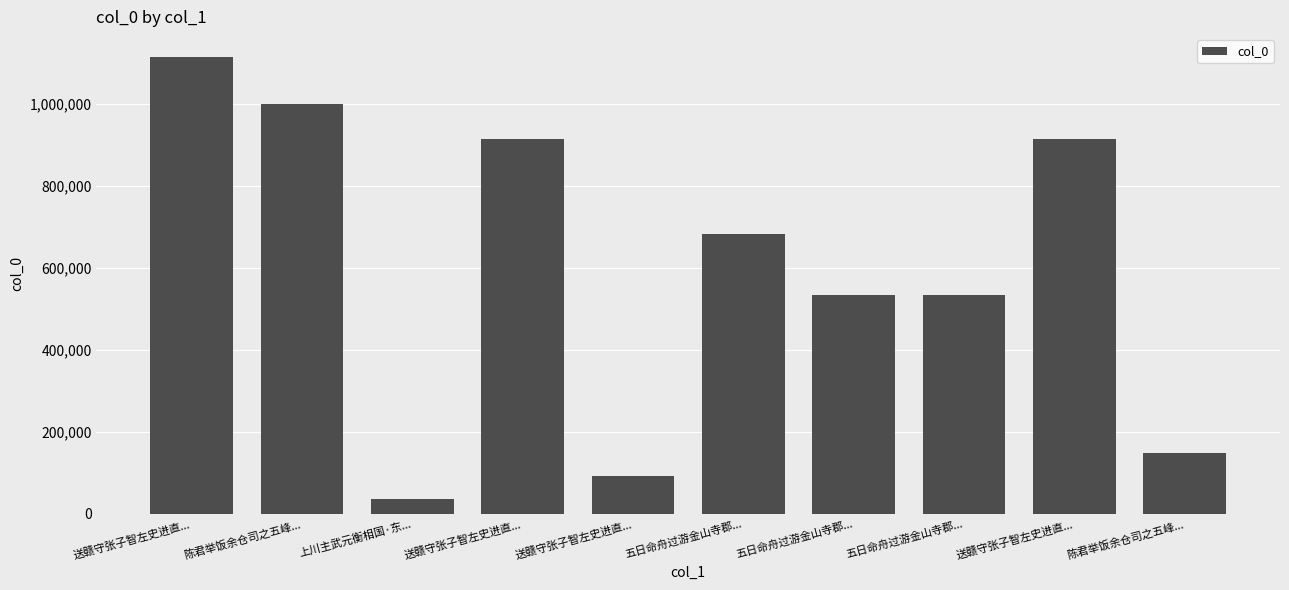

How many data points are less than 682949?

5